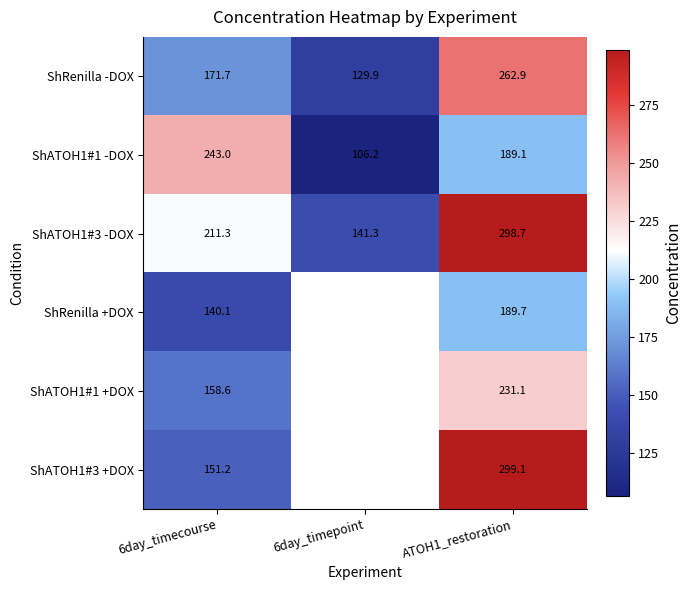

Is the value of ShATOH1#1 +DOX at 6day_timecourse greater than the value of ShATOH1#1 -DOX at 6day_timepoint?

Yes